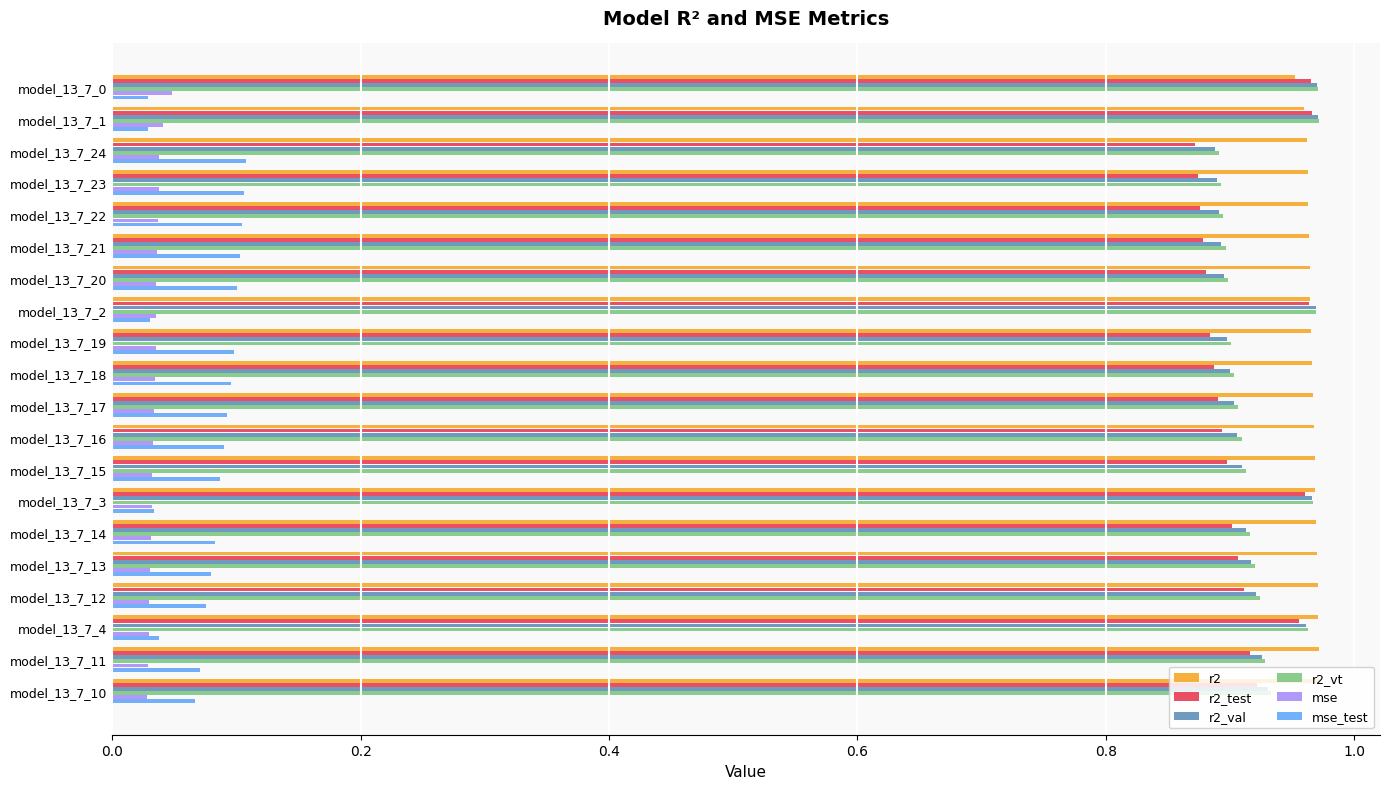

At how many categories does at least one series exceed 0?

20